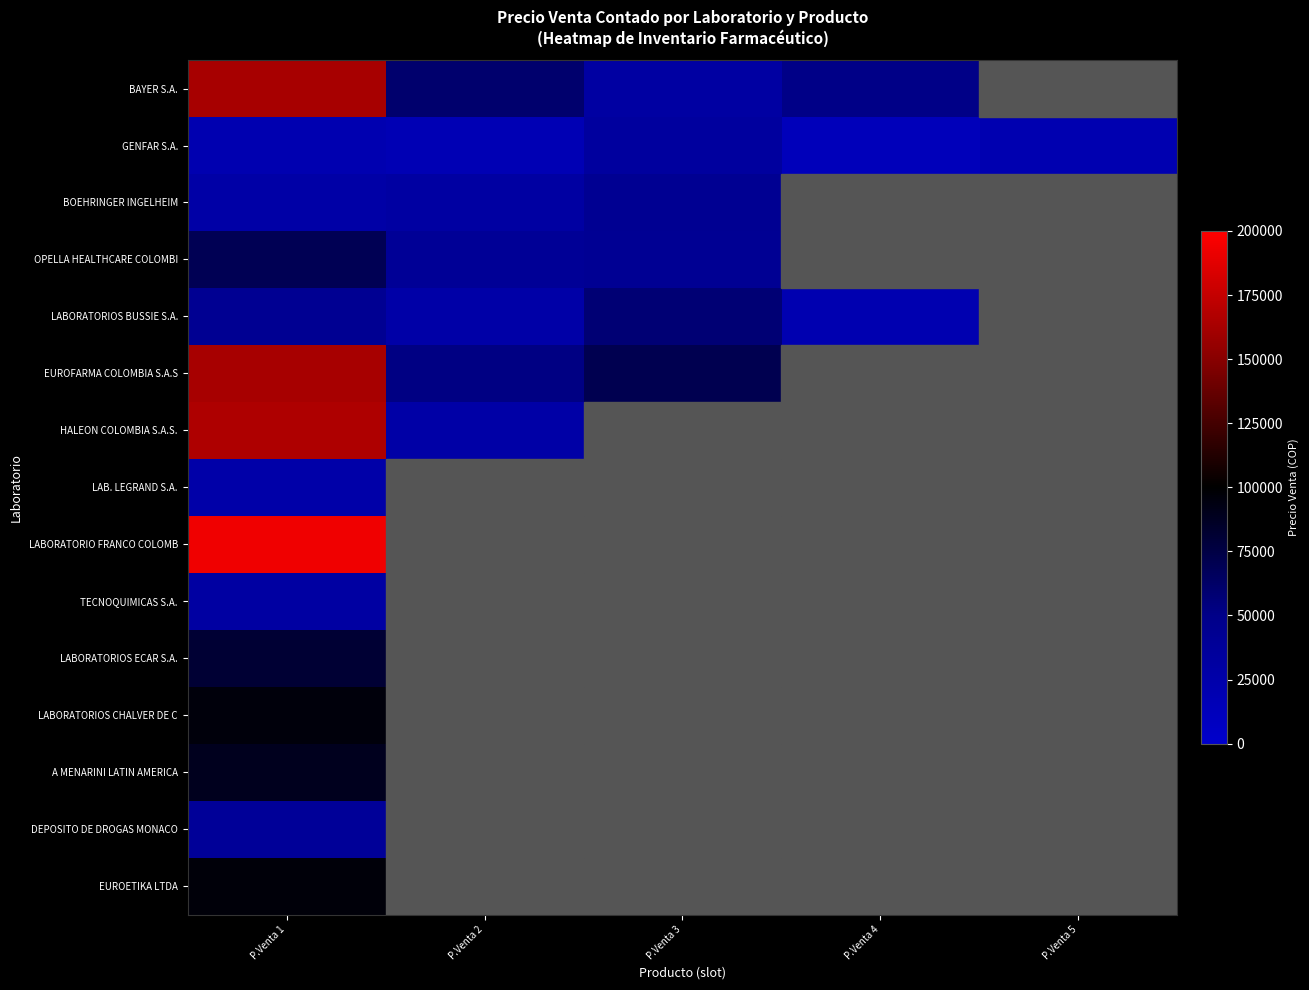

Reading left to right, extract all data points from this chart.

BAYER S.A.: P.Venta 1=163000	P.Venta 2=59800	P.Venta 3=30700	P.Venta 4=50600	P.Venta 5=0
GENFAR S.A.: P.Venta 1=20900	P.Venta 2=17900	P.Venta 3=34100	P.Venta 4=13200	P.Venta 5=20500
BOEHRINGER INGELHEIM: P.Venta 1=27400	P.Venta 2=30600	P.Venta 3=42300	P.Venta 4=0	P.Venta 5=0
OPELLA HEALTHCARE COLOMBI: P.Venta 1=69100	P.Venta 2=39200	P.Venta 3=41600	P.Venta 4=0	P.Venta 5=0
LABORATORIOS BUSSIE S.A.: P.Venta 1=42300	P.Venta 2=27100	P.Venta 3=57500	P.Venta 4=20500	P.Venta 5=0
EUROFARMA COLOMBIA S.A.S: P.Venta 1=163000	P.Venta 2=52100	P.Venta 3=70400	P.Venta 4=0	P.Venta 5=0
HALEON COLOMBIA S.A.S.: P.Venta 1=166400	P.Venta 2=27500	P.Venta 3=0	P.Venta 4=0	P.Venta 5=0
LAB. LEGRAND S.A.: P.Venta 1=26200	P.Venta 2=0	P.Venta 3=0	P.Venta 4=0	P.Venta 5=0
LABORATORIO FRANCO COLOMB: P.Venta 1=193100	P.Venta 2=0	P.Venta 3=0	P.Venta 4=0	P.Venta 5=0
TECNOQUIMICAS S.A.: P.Venta 1=30700	P.Venta 2=0	P.Venta 3=0	P.Venta 4=0	P.Venta 5=0
LABORATORIOS ECAR S.A.: P.Venta 1=80500	P.Venta 2=0	P.Venta 3=0	P.Venta 4=0	P.Venta 5=0
LABORATORIOS CHALVER DE C: P.Venta 1=95400	P.Venta 2=0	P.Venta 3=0	P.Venta 4=0	P.Venta 5=0
A MENARINI LATIN AMERICA: P.Venta 1=88600	P.Venta 2=0	P.Venta 3=0	P.Venta 4=0	P.Venta 5=0
DEPOSITO DE DROGAS MONACO: P.Venta 1=37900	P.Venta 2=0	P.Venta 3=0	P.Venta 4=0	P.Venta 5=0
EUROETIKA LTDA: P.Venta 1=96800	P.Venta 2=0	P.Venta 3=0	P.Venta 4=0	P.Venta 5=0